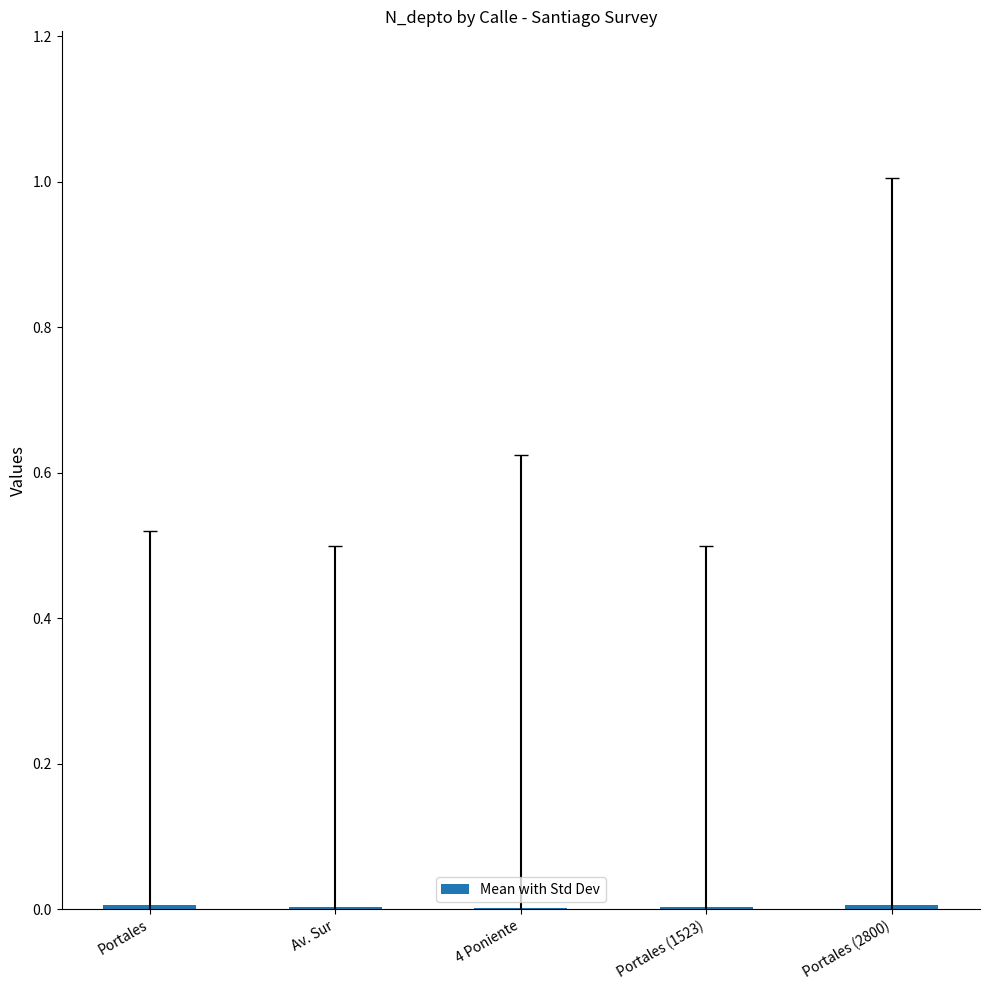

How many data points does each series have?

5